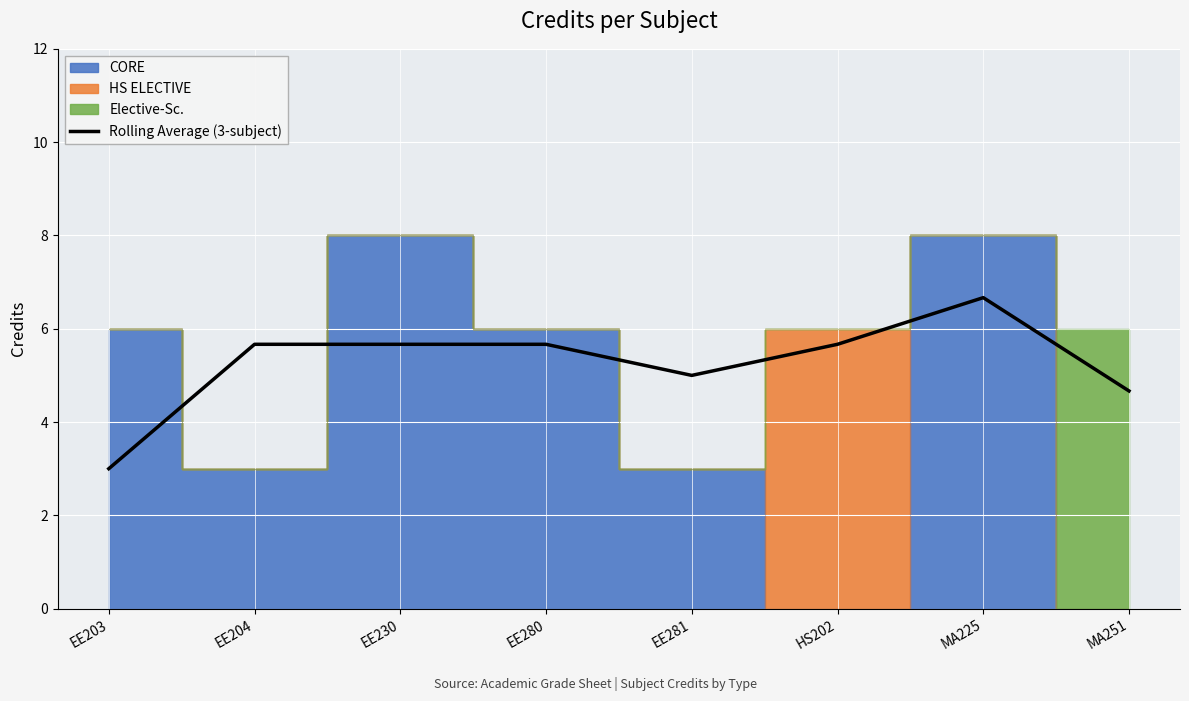

Rank the categories by value from lowest to highest.

EE203, MA251, EE281, EE204, EE230, EE280, HS202, MA225